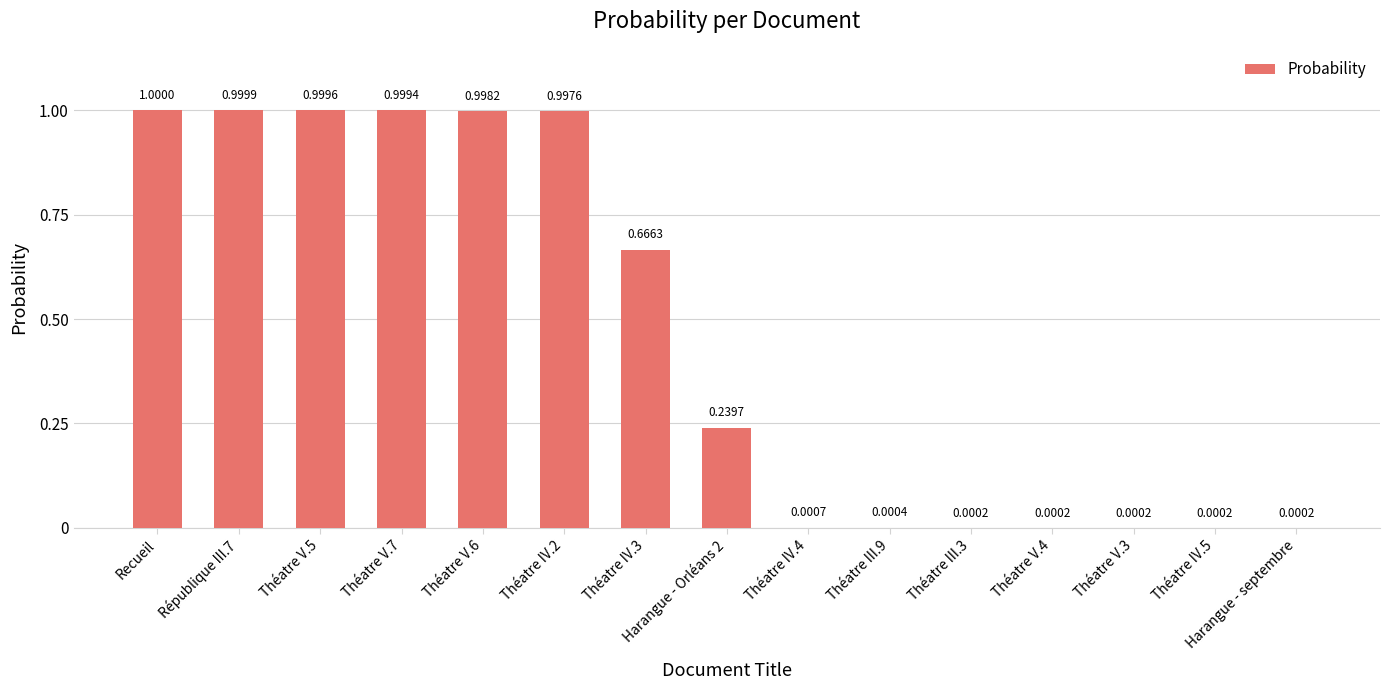

Which category has the highest value across all series?

Recueil